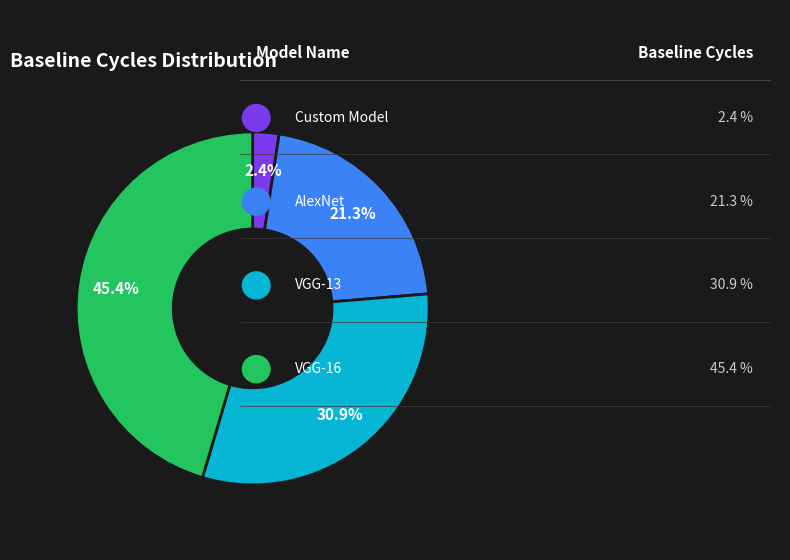

Count the number of slices in the pie.

4